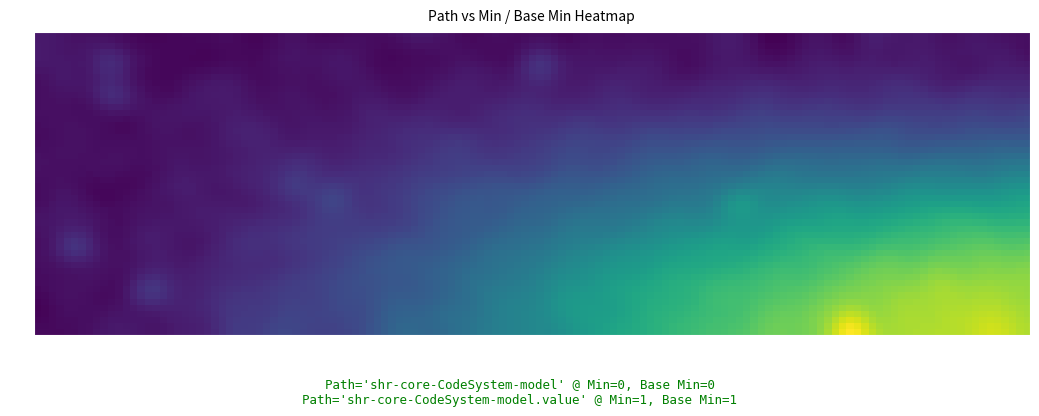

Reading left to right, list all the values displayed in this chart.

shr-core-CodeSystem-model: 0	0
shr-core-CodeSystem-model.value: 1	1